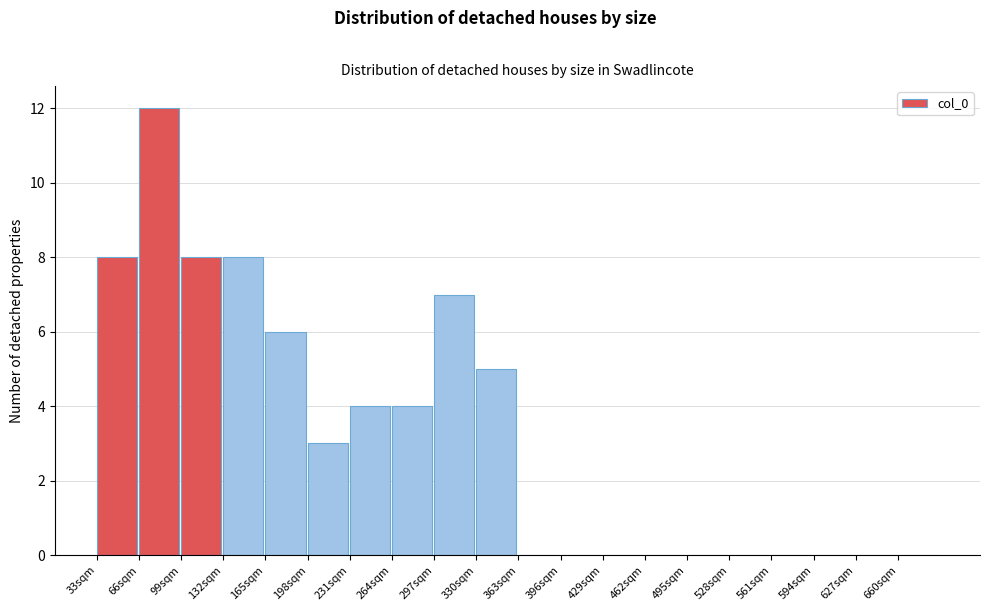

Reading left to right, transcribe this chart: for each bar, give the range it covers on the x-axis and its height. Neither the bar edges nor the heights are printed on the chart, so give them approximately, as read against the axes.

33 to 66: 8
66 to 99: 12
99 to 132: 8
132 to 165: 8
165 to 198: 6
198 to 231: 3
231 to 264: 4
264 to 297: 4
297 to 330: 7
330 to 363: 5
363 to 396: 0
396 to 429: 0
429 to 462: 0
462 to 495: 0
495 to 528: 0
528 to 561: 0
561 to 594: 0
594 to 627: 0
627 to 660: 0
660 to 693: 0